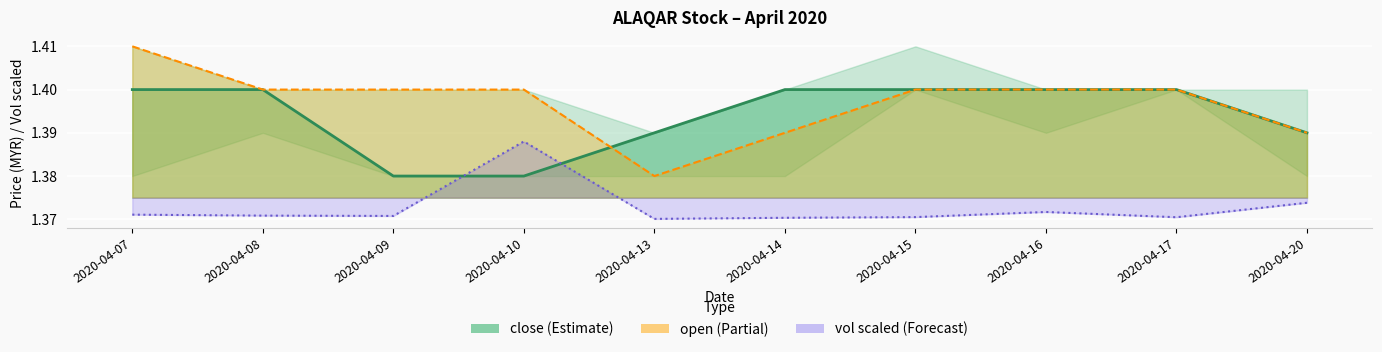

Rank the series at 2020-04-08 from highest to lowest value.

open, close, vol